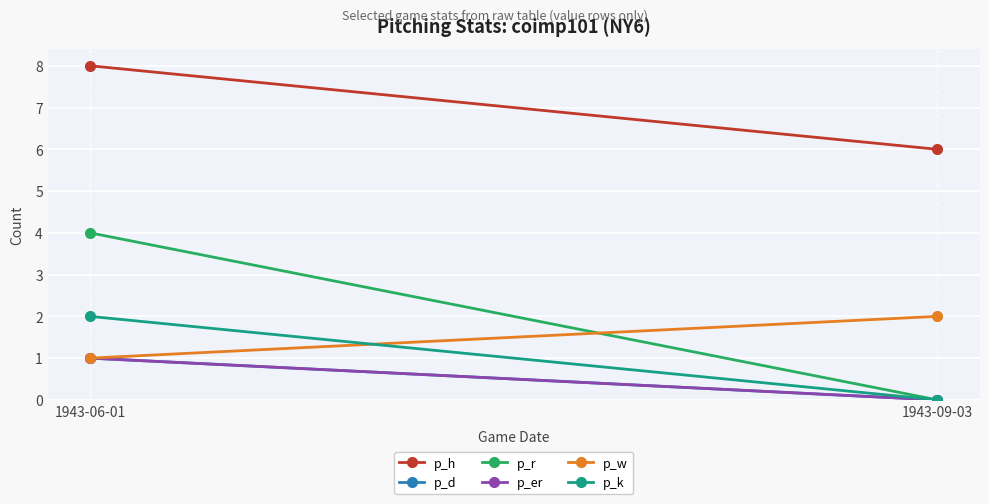

Where is p_k nearest to the value 1?

1943-06-01